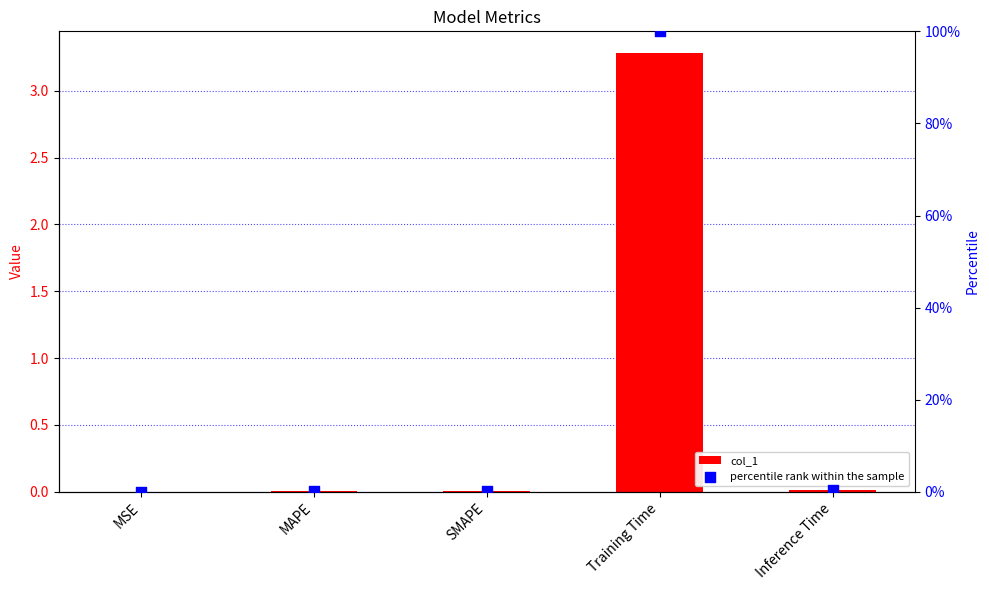

What are all the series names shown in the legend?

col_1, percentile rank within the sample